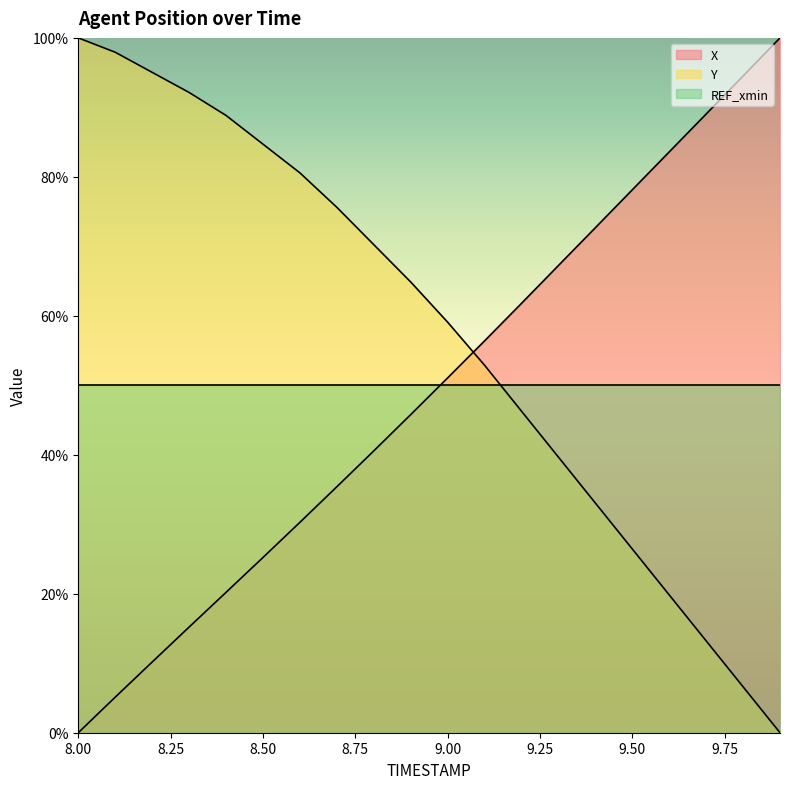

How many lines are shown in the chart?

3